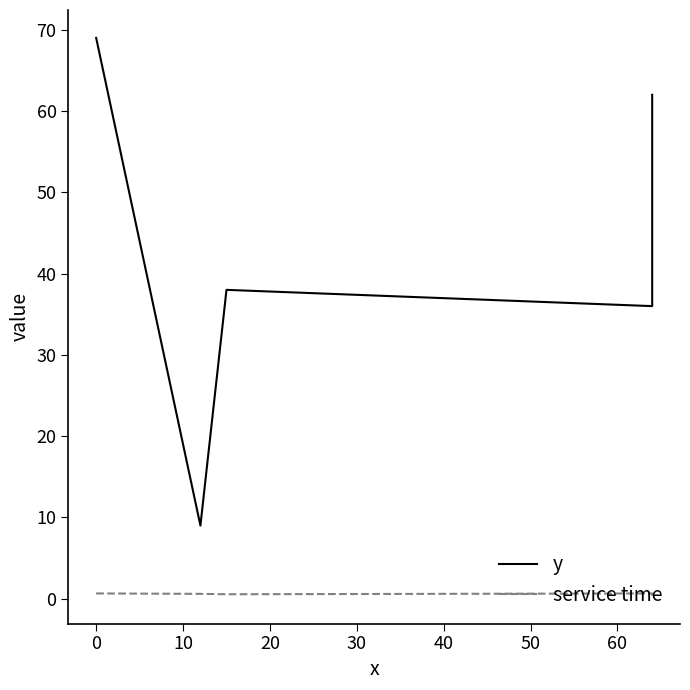

What is the difference between the maximum and second lowest values in the service time series?

0.1